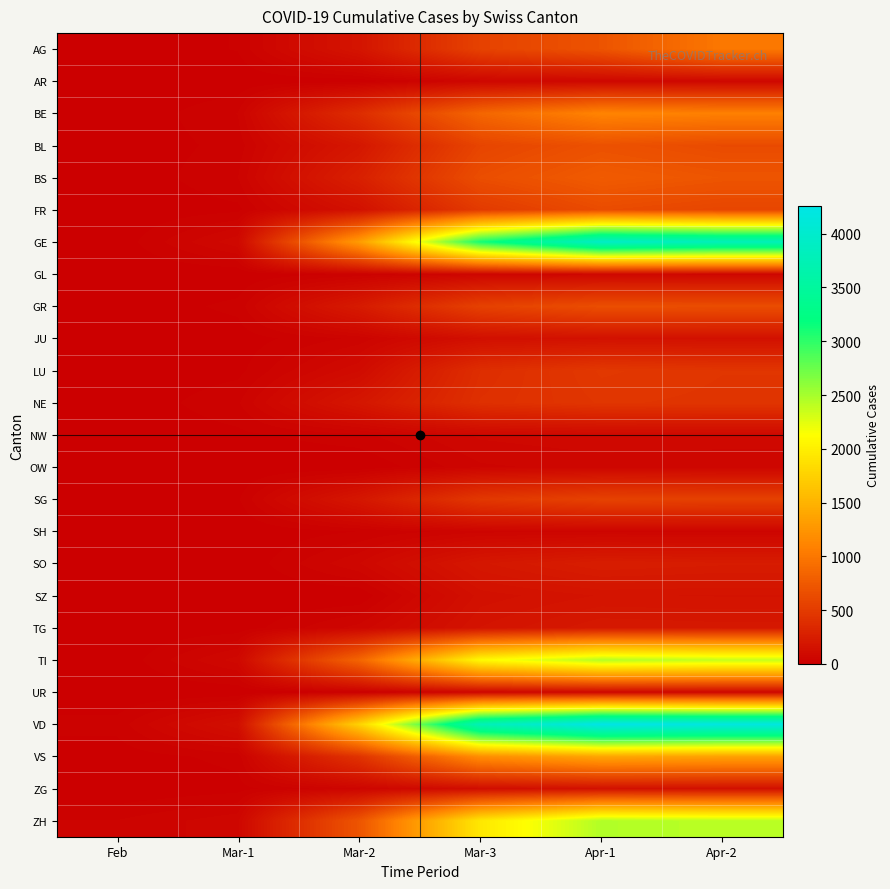

How many series are shown in this chart?

25